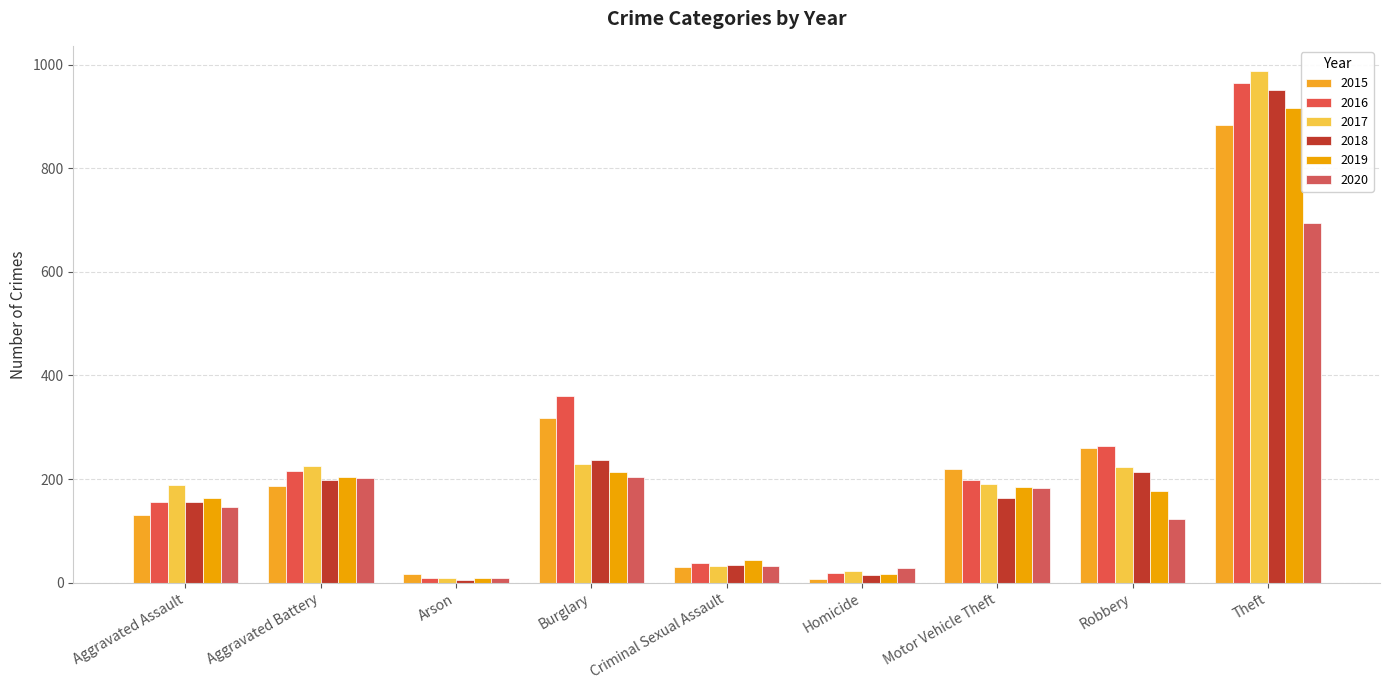

Rank the series at Arson from highest to lowest value.

2015, 2019, 2016, 2017, 2020, 2018